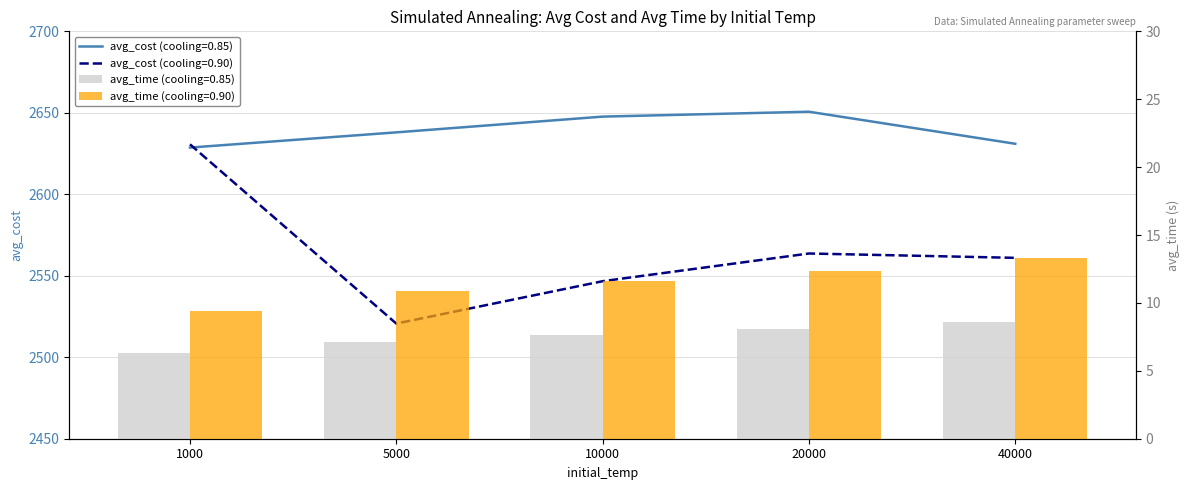

What is the difference between the avg_cost (cooling=0.85) values at 5000 and 1000?

9.3